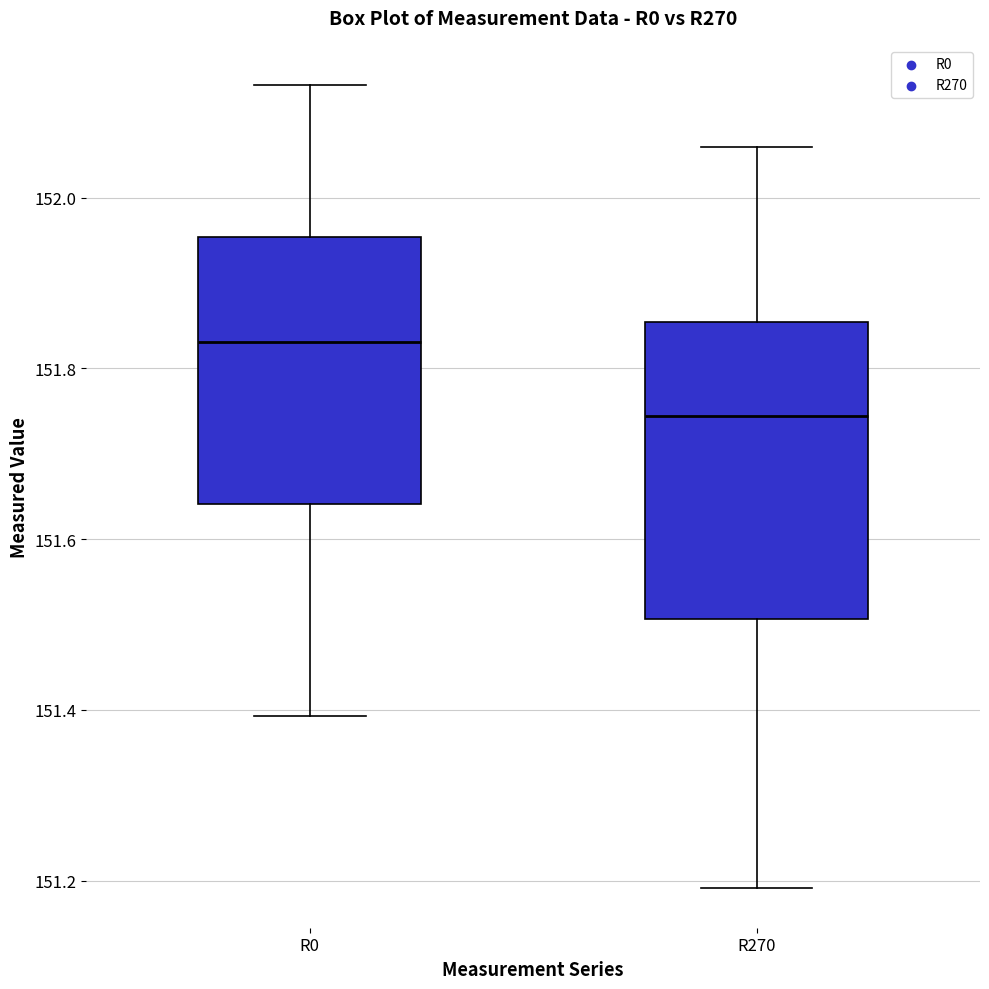

Where does the upper whisker of the box for R0 end on the y-axis? The values are not printed on the chart, so give them approximately, as read against the axis.

152.14